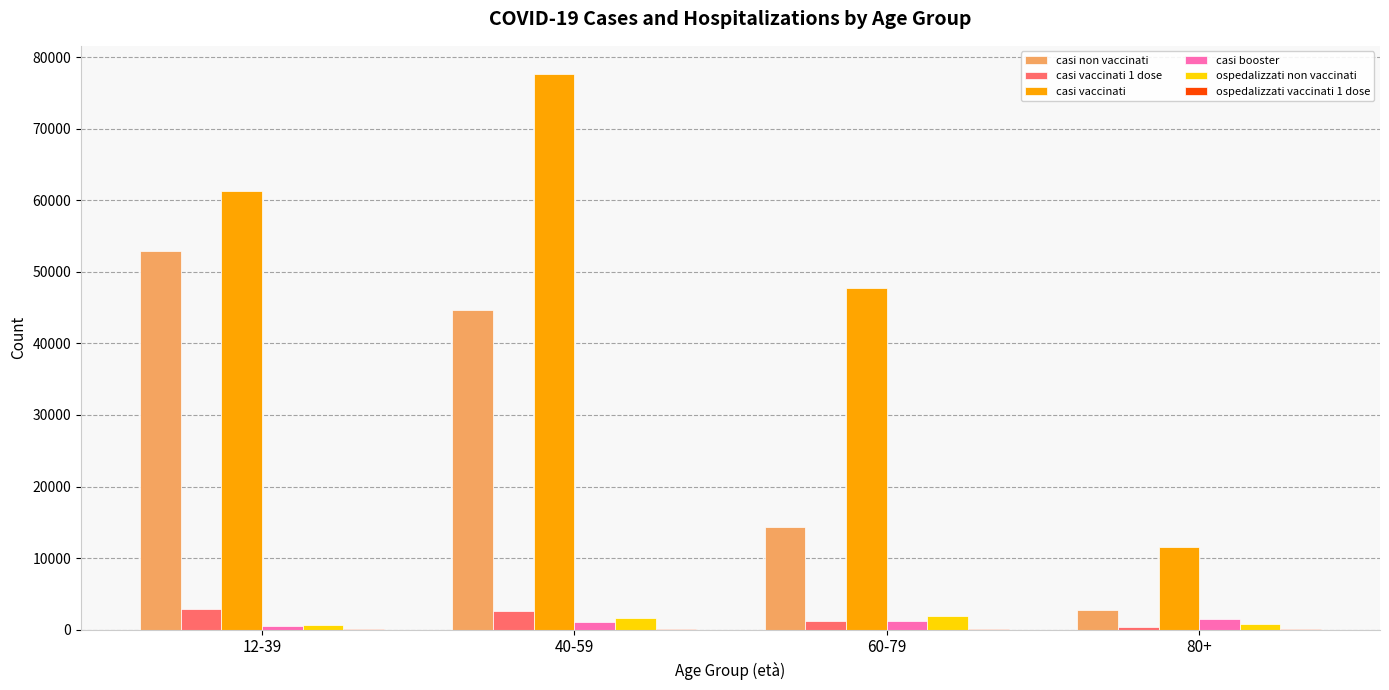

The value of casi vaccinati at 12-39 is 61252. True or false?

True